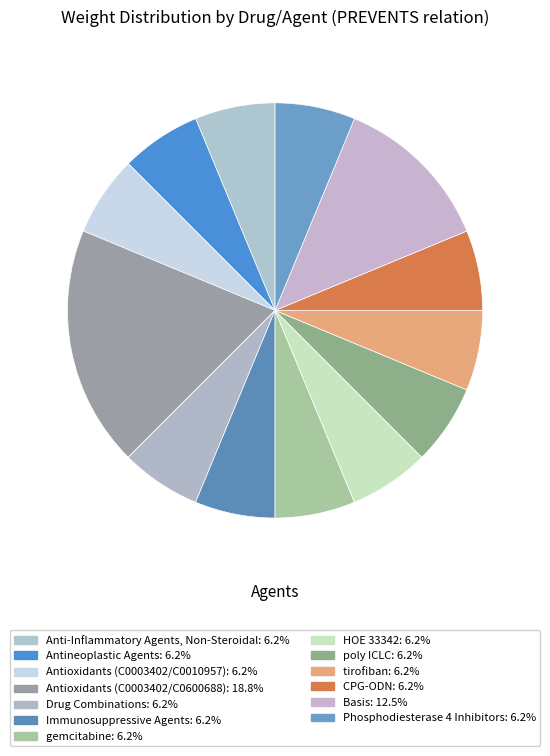

To the nearest percent, what is the average slice percentage?

8%